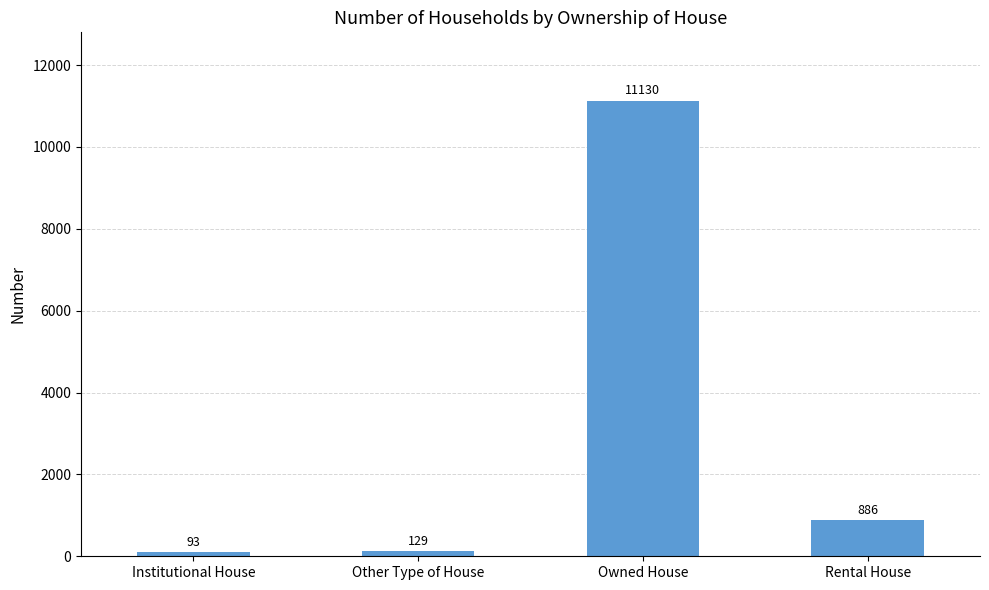

Count the number of data series in this chart.

1